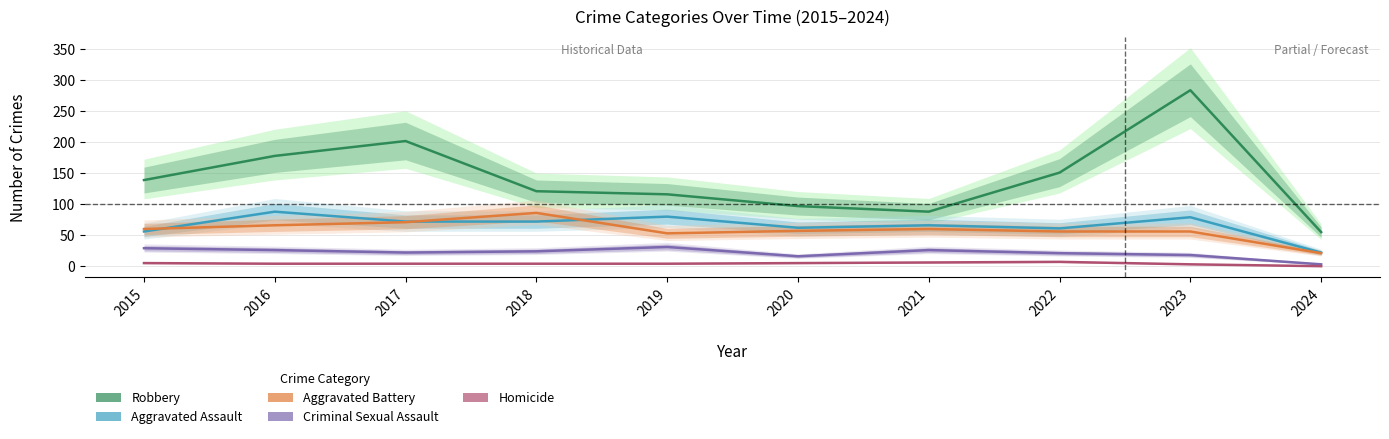

How many lines are shown in the chart?

5